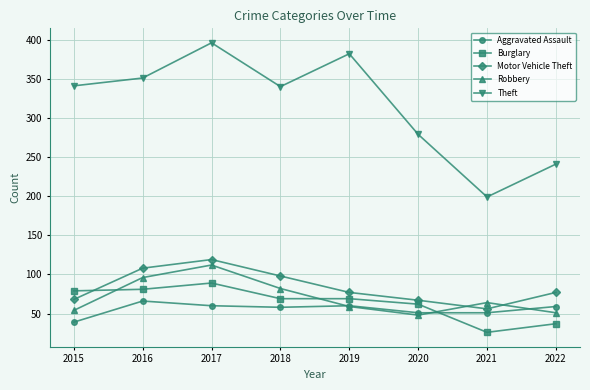

What is the spread (max minus min) of values at 2022?

204